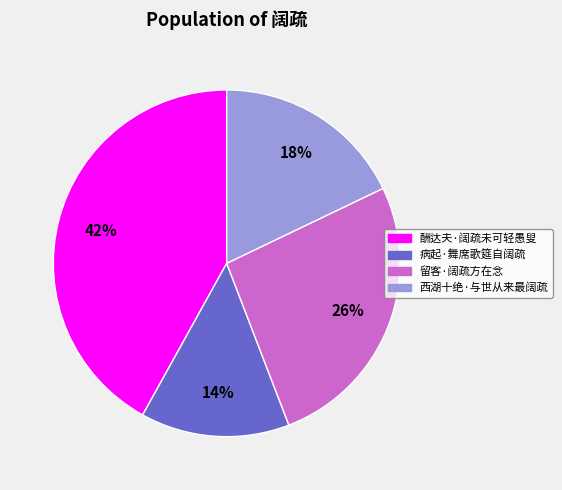

Approximately how many times larger is the value at 病起·舞席歌筵自阔疏 compared to 留客·阔疏方在念?

0.5